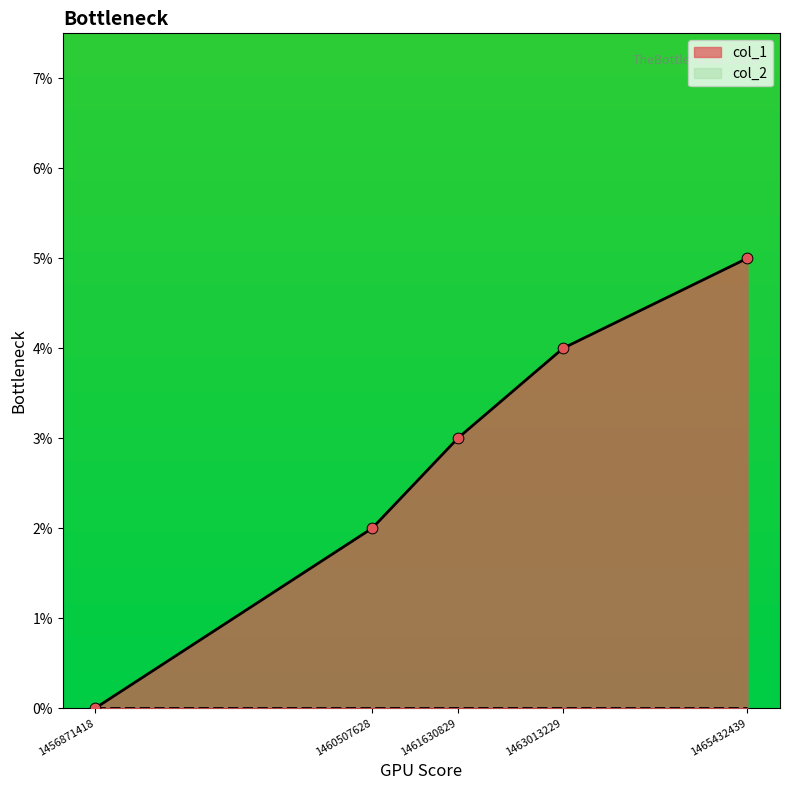

Approximately how many times larger is the value at 1465432439 compared to 1461630829?

1.7